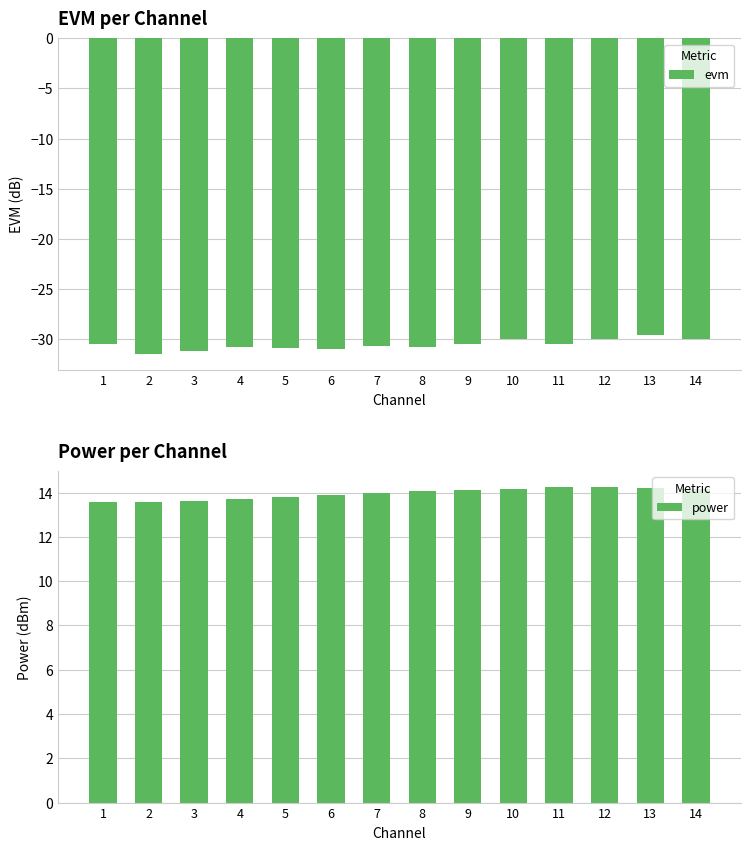

What is the value of the evm bar at the 5th from the left?

-30.9